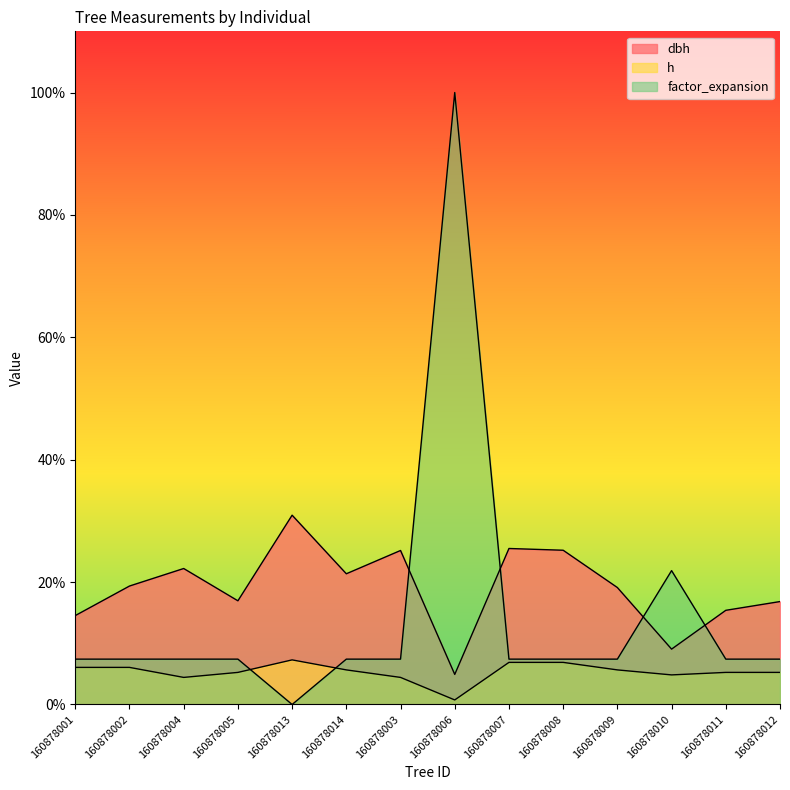

Is the value of factor_expansion at 160878009 greater than the value of dbh at 160878002?

No